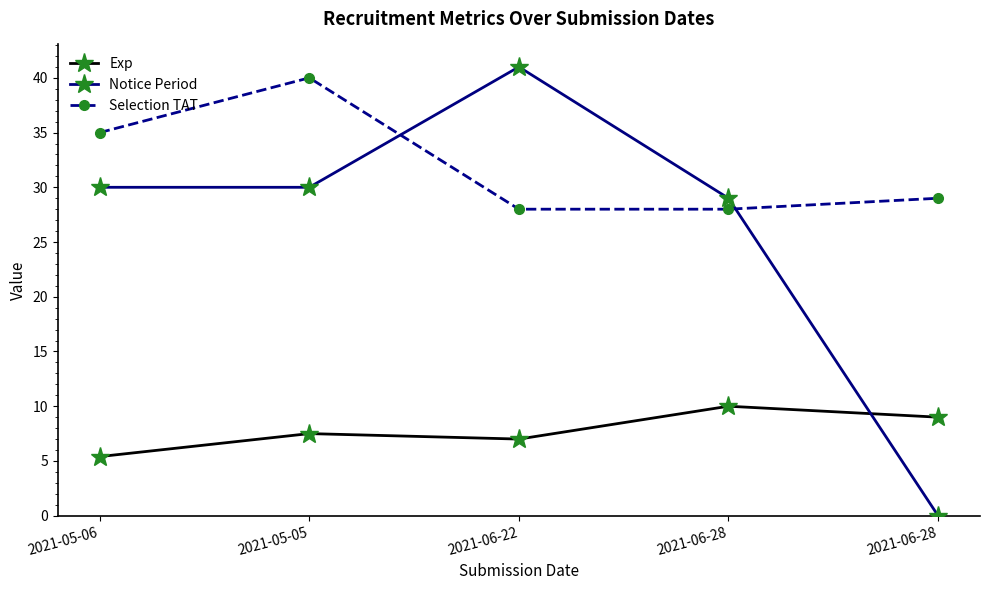

Reading left to right, extract all data points from this chart.

Exp: 2021-05-06=5.4	2021-05-05=7.5	2021-06-22=7.0	2021-06-28=10.0	2021-06-28=9.0
Notice Period: 2021-05-06=30.0	2021-05-05=30.0	2021-06-22=41.0	2021-06-28=29.0	2021-06-28=0.0
Selection TAT: 2021-05-06=35.0	2021-05-05=40.0	2021-06-22=28.0	2021-06-28=28.0	2021-06-28=29.0